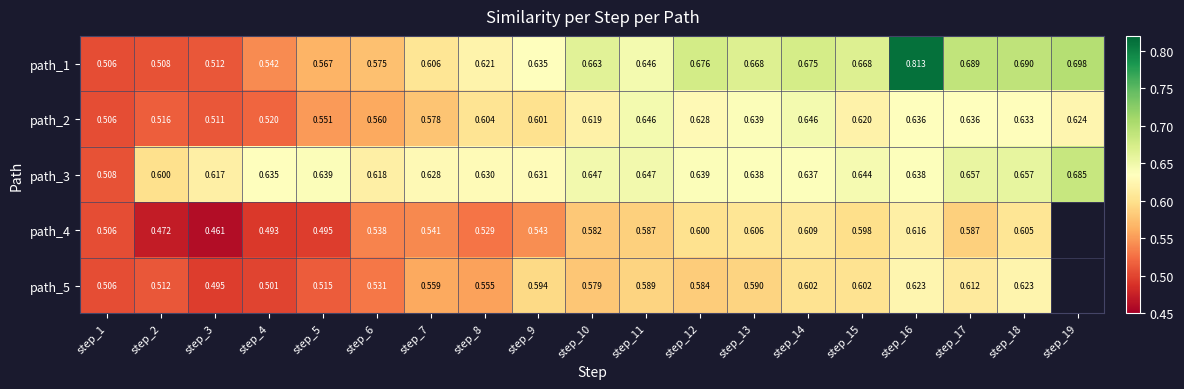

What is the total value across all series at step_5?

2.8